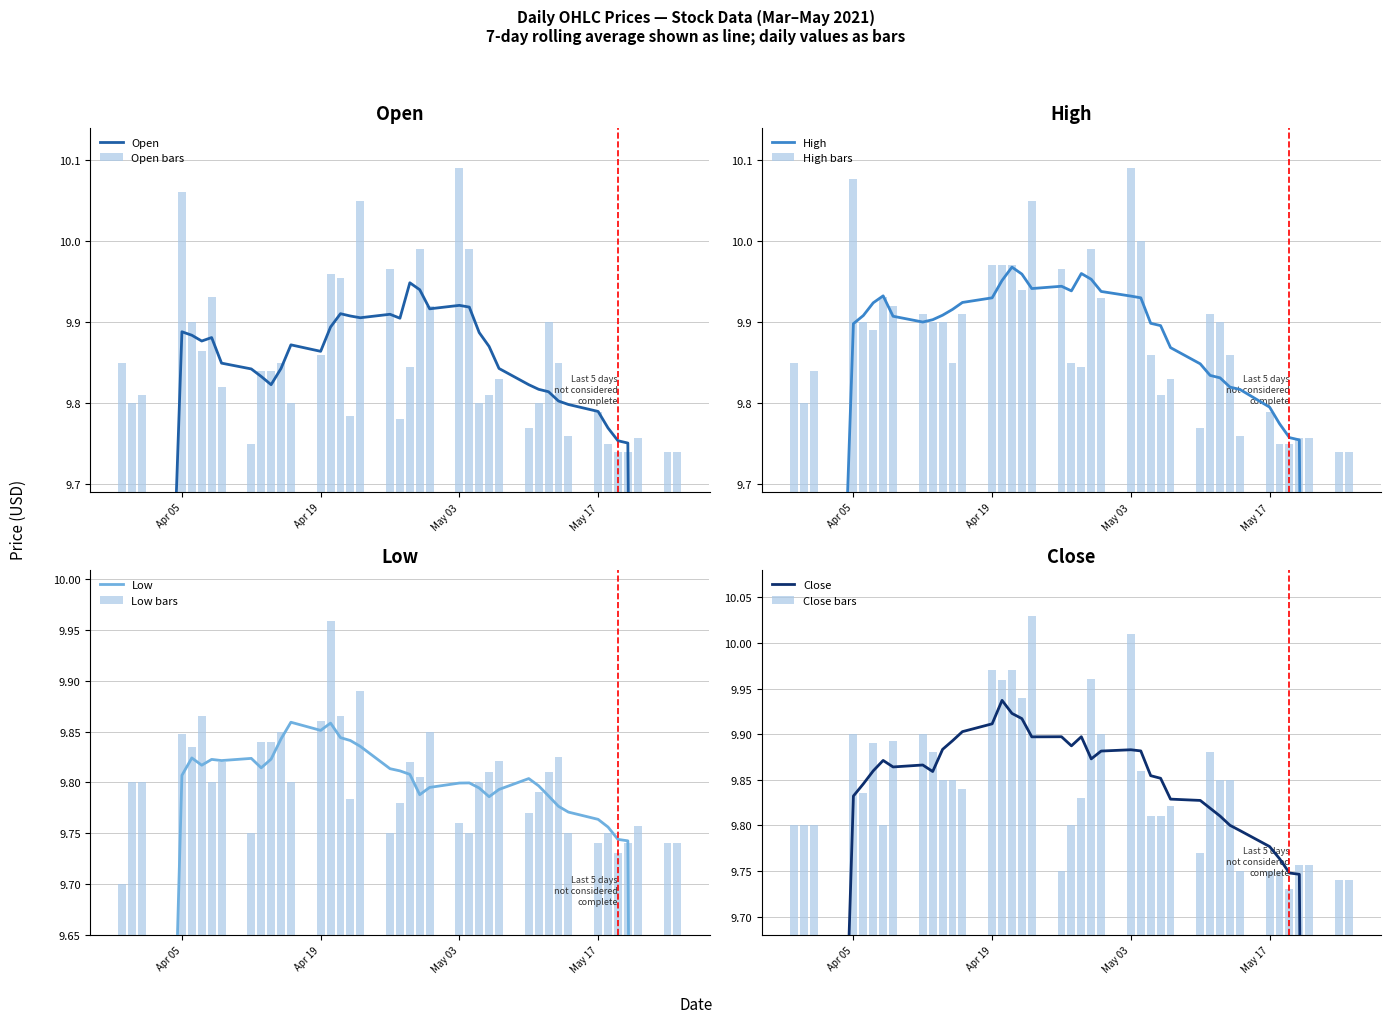

What are all the series names shown in the legend?

Open, High, Low, Close